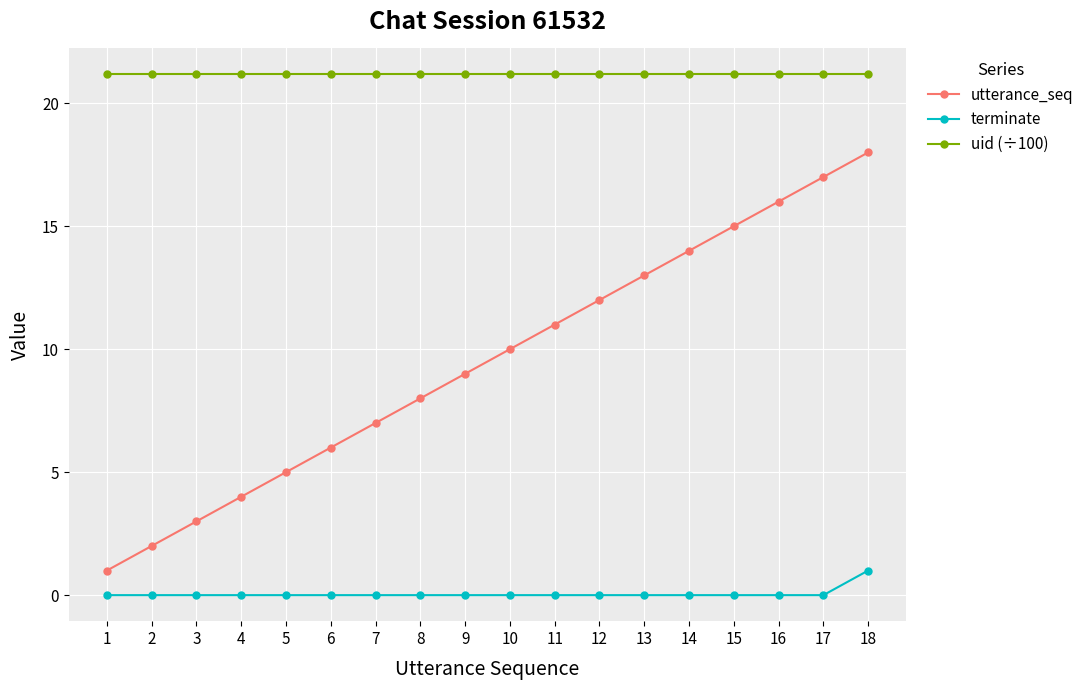

What are all the series names shown in the legend?

utterance_seq, terminate, uid (÷100)